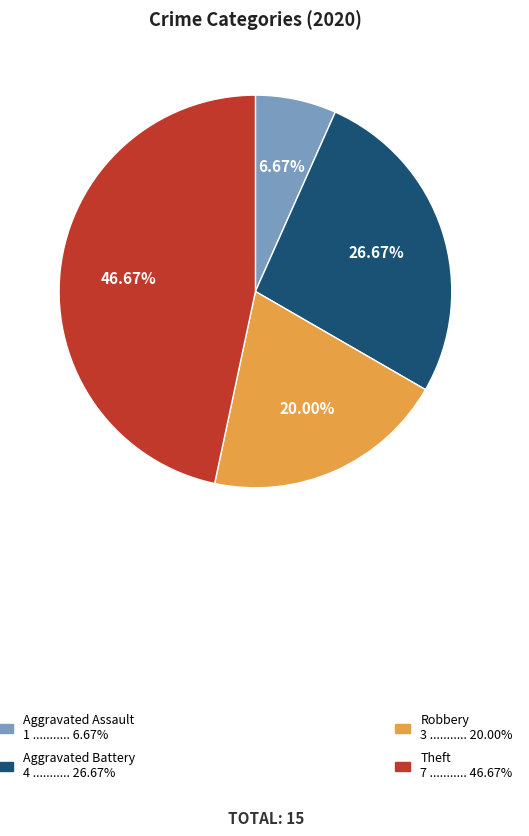

Is there any slice that represents more than half of the pie?

No